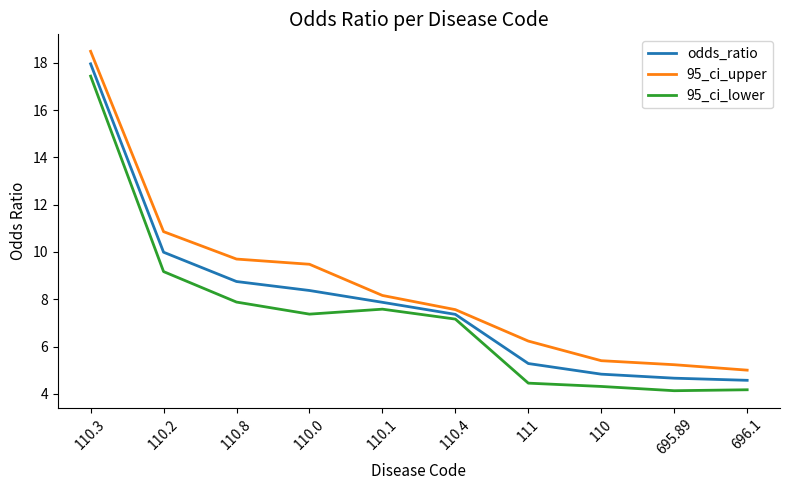

What is the sum of the 95_ci_upper values at 695.89 and 110.3?

23.7